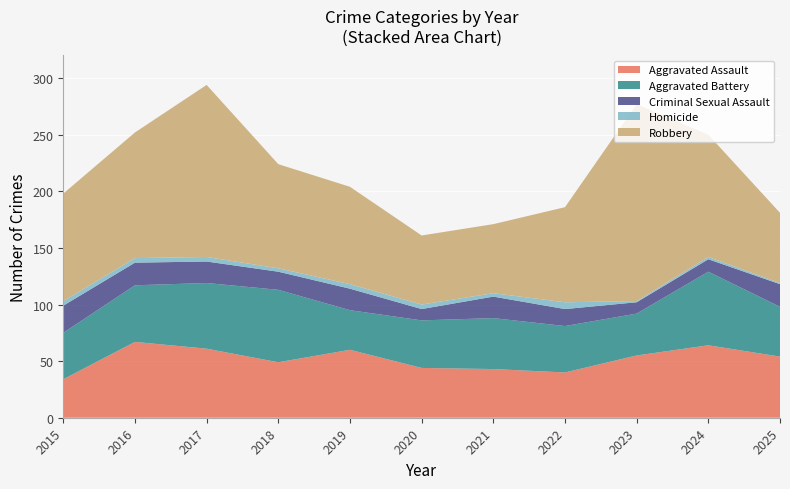

Reading left to right, what are all the values shown in this chart?

Aggravated Assault: 34	67	61	49	60	44	43	40	55	64	54
Aggravated Battery: 41	50	58	64	35	42	45	41	37	65	44
Criminal Sexual Assault: 24	20	19	16	19	10	19	15	10	11	20
Homicide: 4	4	4	3	4	4	3	6	1	2	1
Robbery: 95	111	152	92	86	61	61	84	174	108	62